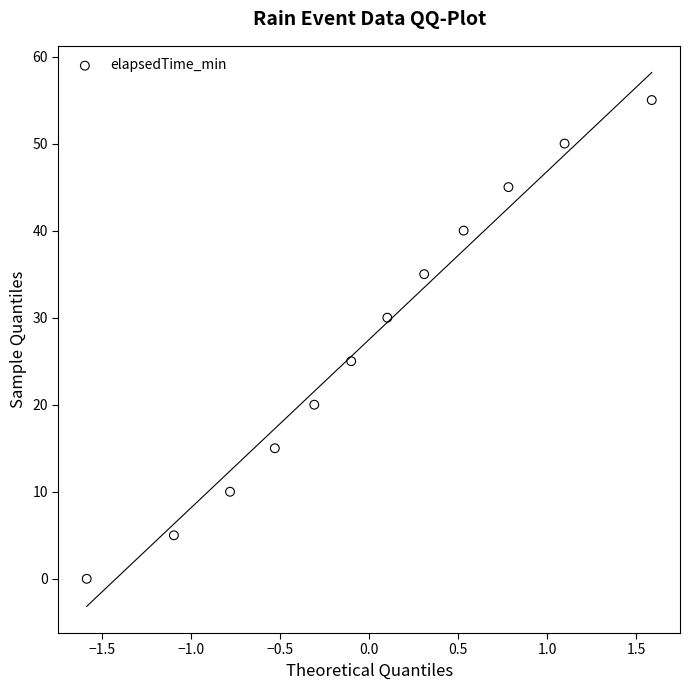

What Y value in the scatter plot is closest to 27?

25